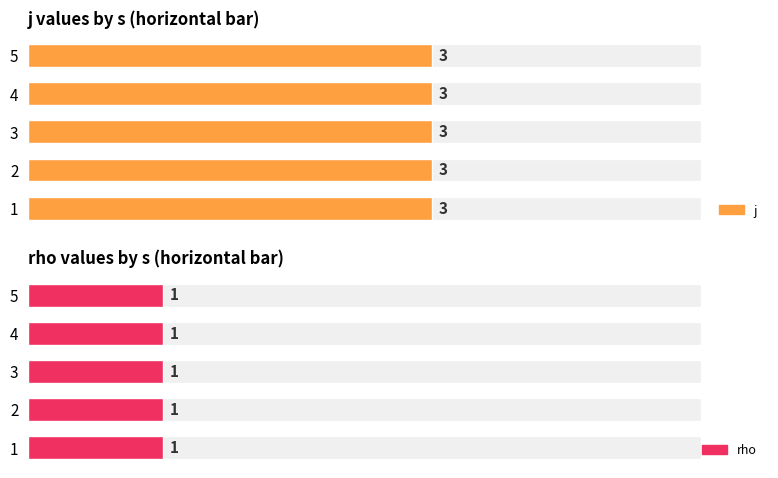

What is the value of the rho bar at the 4th from the left?

1